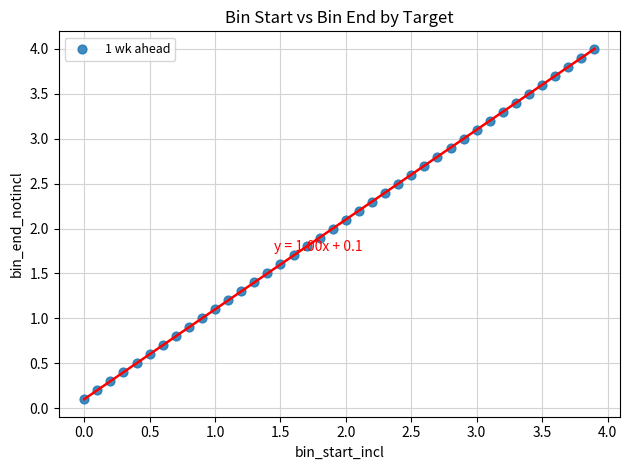

What is the range of X values (max minus min)?

3.9